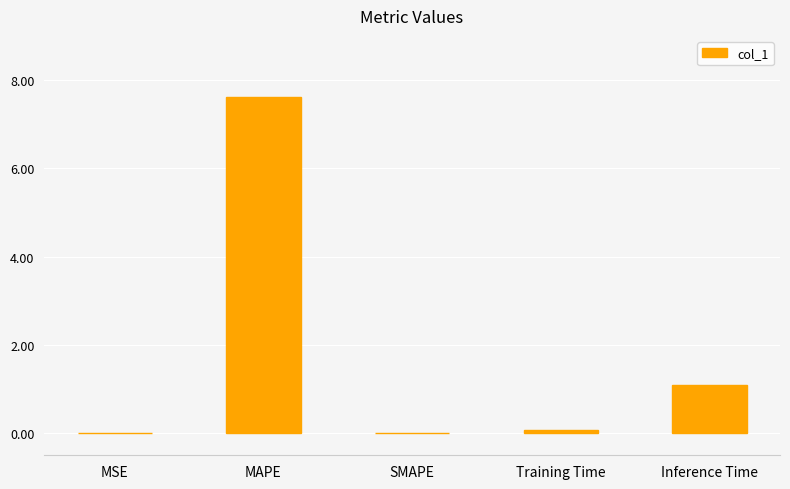

The chart shows a value of 1.1 at Inference Time. True or false?

True